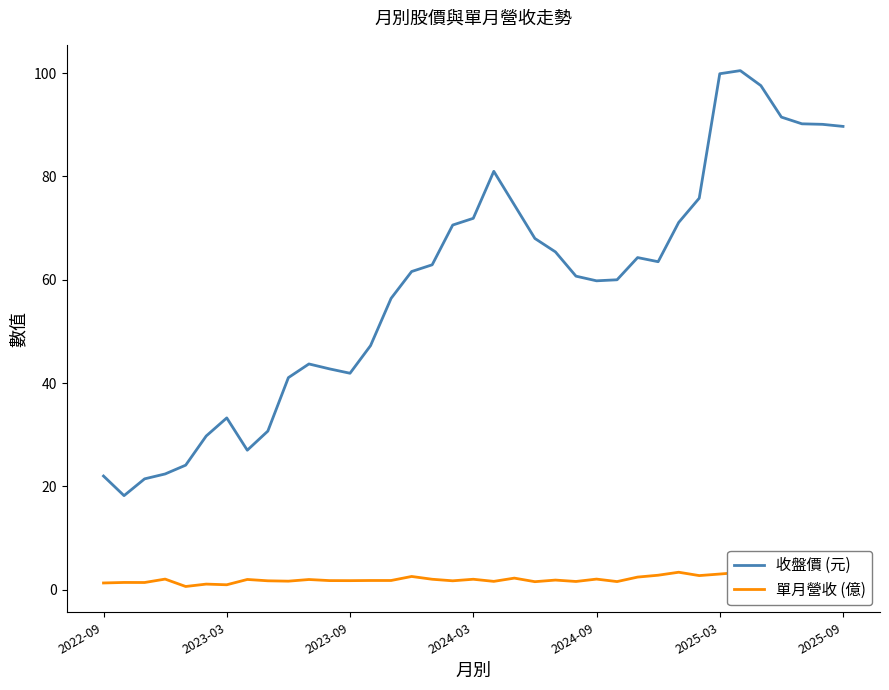

Is this an area chart (filled region under the line)?

No